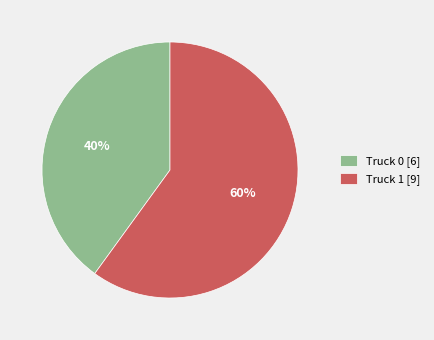

To the nearest percent, what is the combined percentage of Truck 0 and Truck 1?

100%